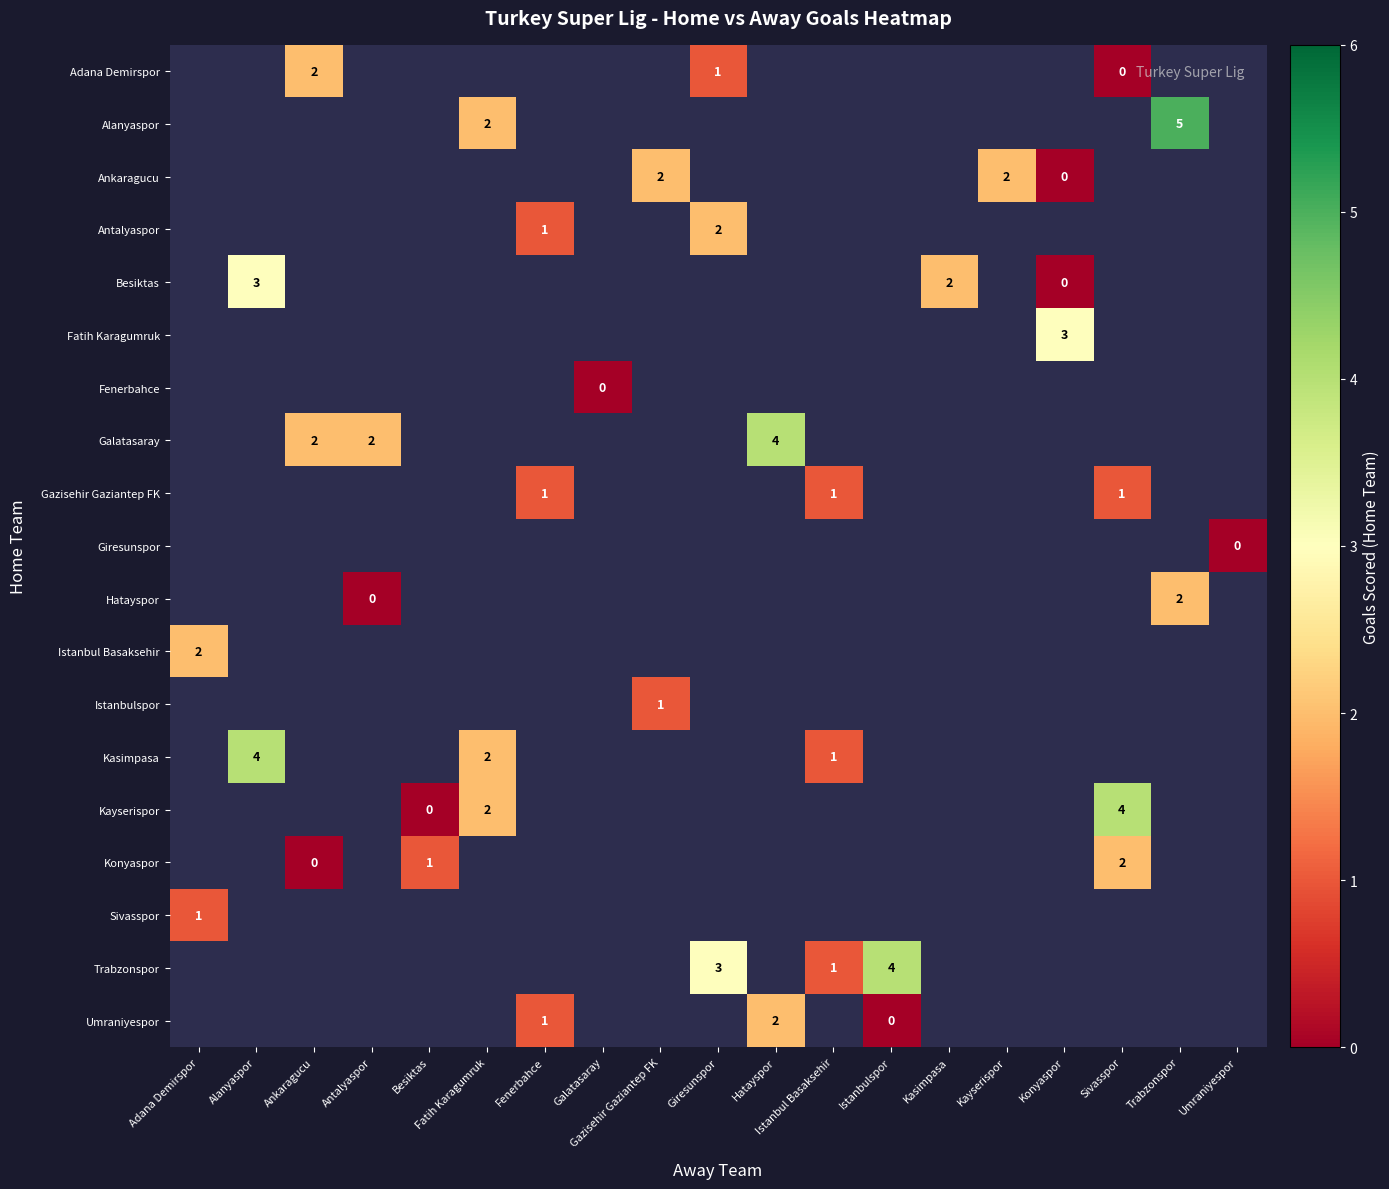

What is the maximum value shown in the chart?

5.0